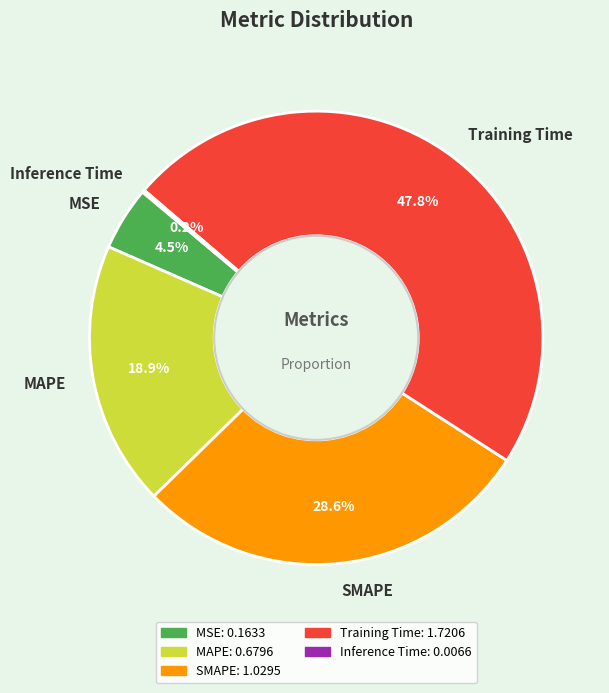

Which slice is the largest?

Training Time